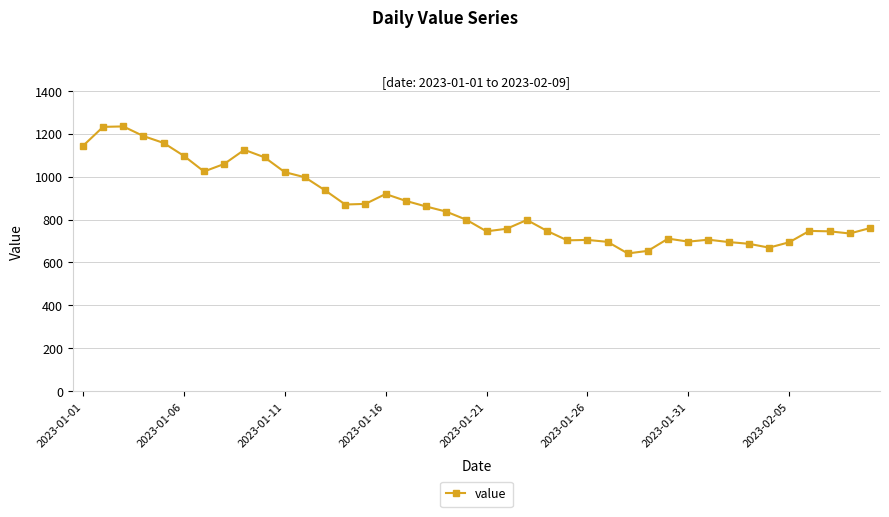

What is the minimum value shown in the chart?

642